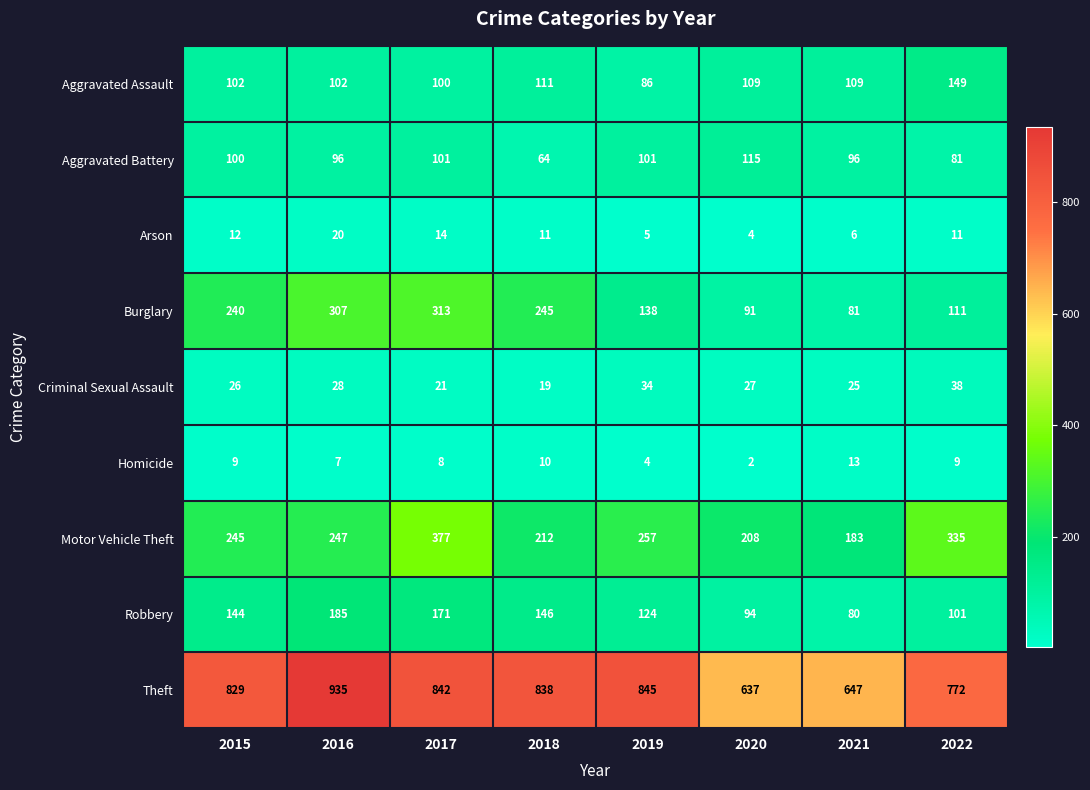

What is the total value across all series at 2016?

1927